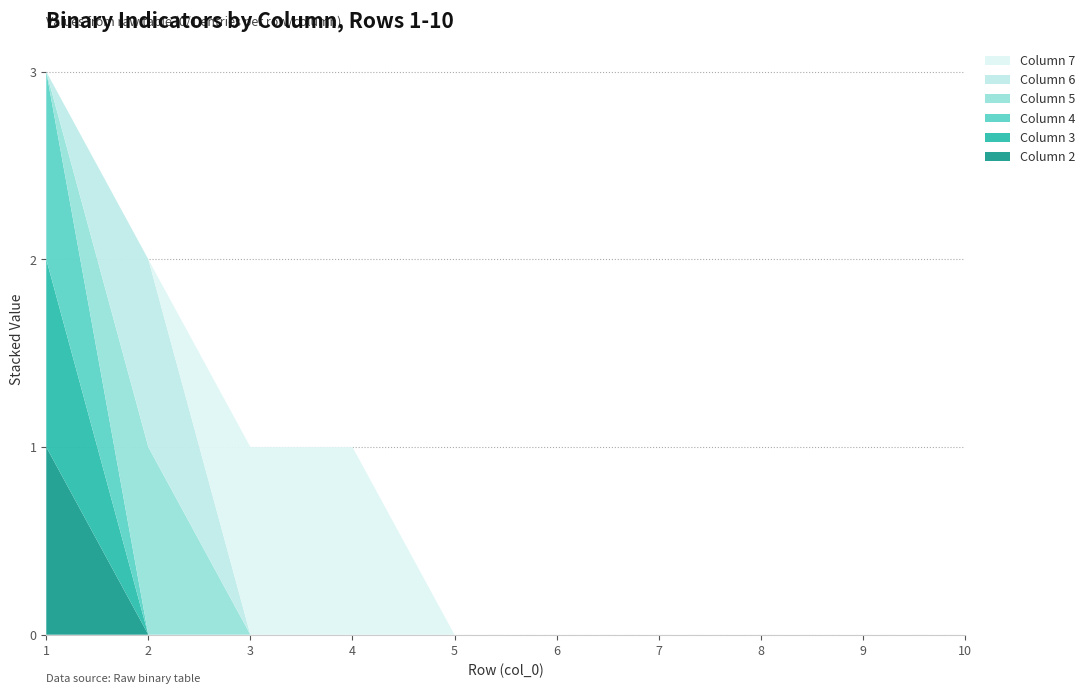

Reading left to right, transcribe all the data shown in this chart.

2: 1	0	0	0	0	0	0	0	0	0
3: 1	0	0	0	0	0	0	0	0	0
4: 1	0	0	0	0	0	0	0	0	0
5: 0	1	0	0	0	0	0	0	0	0
6: 0	1	0	0	0	0	0	0	0	0
7: 0	0	1	1	0	0	0	0	0	0